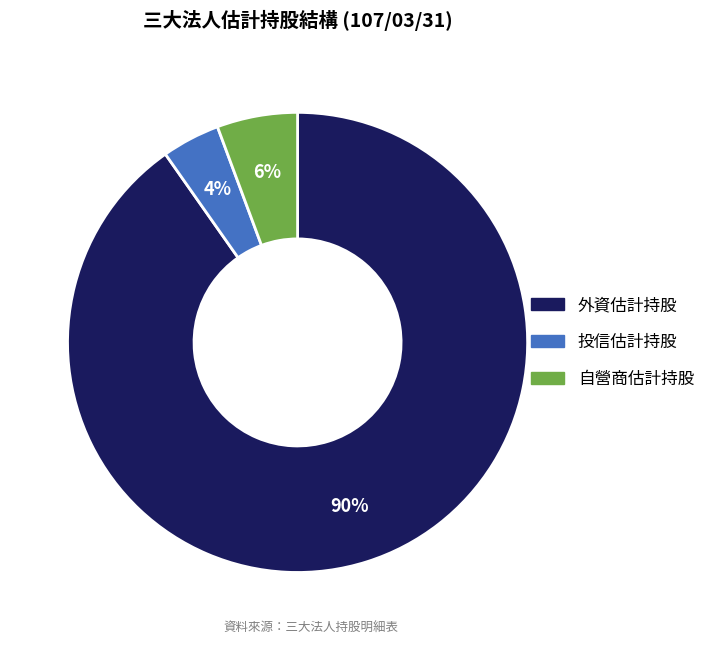

What percentage is the 自營商估計持股 slice, to the nearest percent?

6%